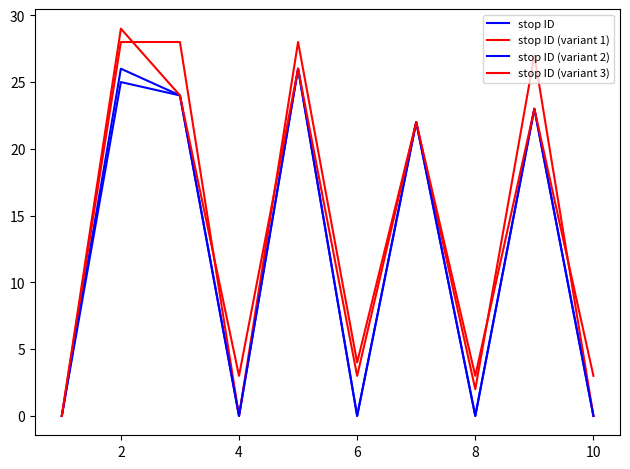

Is this an area chart (filled region under the line)?

No